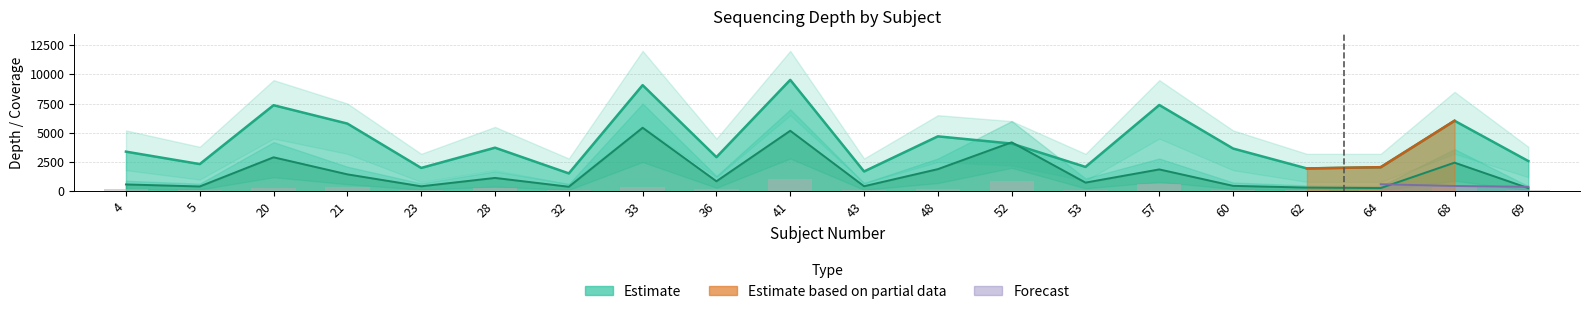

Where is the data nearest to the value 568?

57